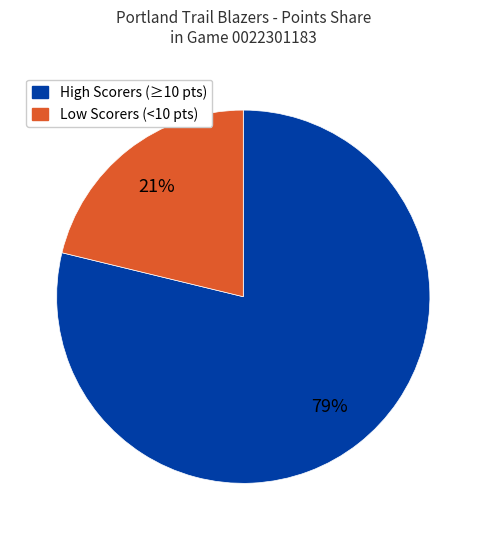

To the nearest percent, what is the difference between the largest and smallest slice percentages?

58%